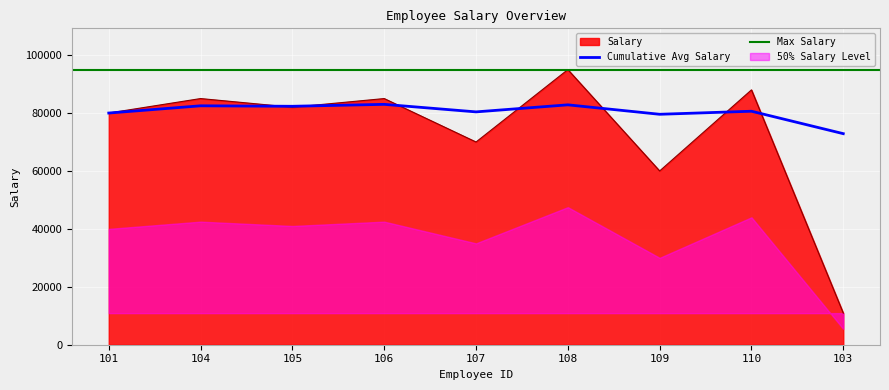

What is the smallest value displayed?

10911